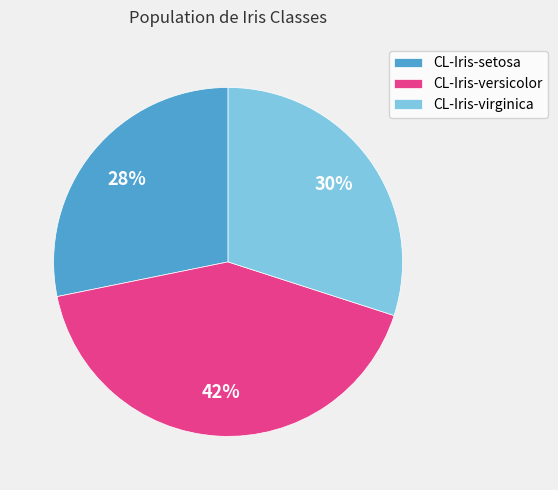

Count the number of slices in the pie.

3